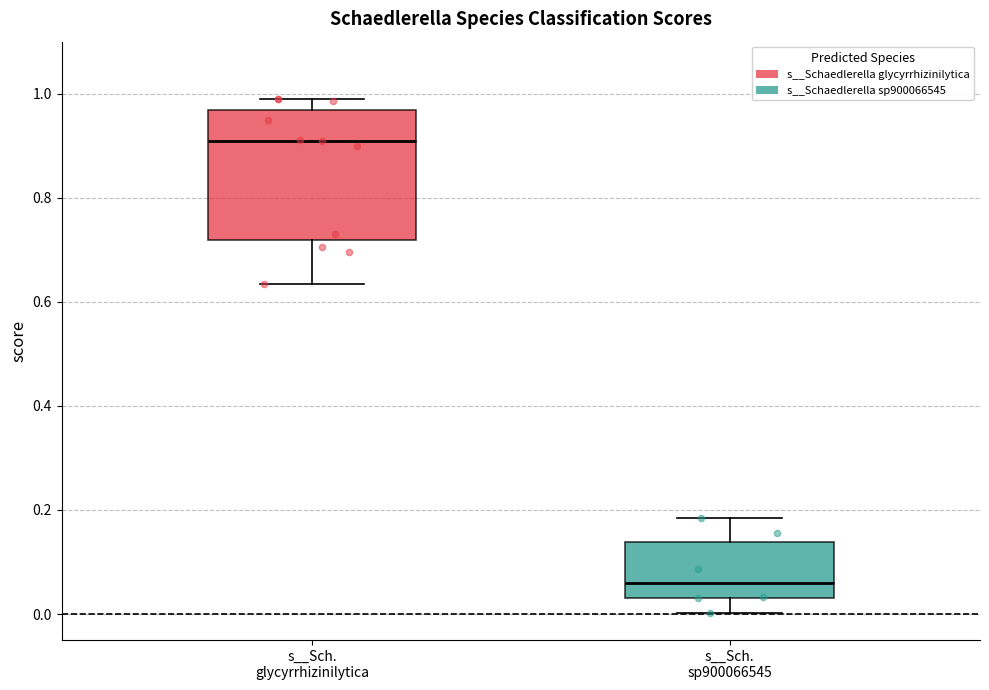

Reading left to right, read every box against the y-axis: the position of its median line, the range the box covers, and the ends of its whiskers. The values are not printed on the chart, so give them approximately, as read against the axis.

s__Sch. glycyrrhizinilytica: median 0.92, box 0.72 to 0.96, whiskers 0.64 to 1.00
s__Sch. sp900066545: median 0.06, box 0.04 to 0.14, whiskers 0.00 to 0.18